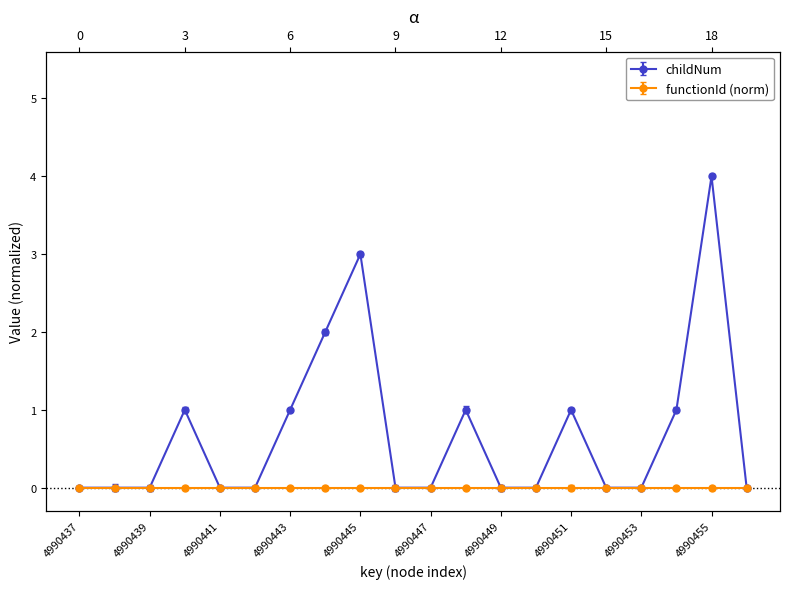

Does the chart have visible grid lines?

No